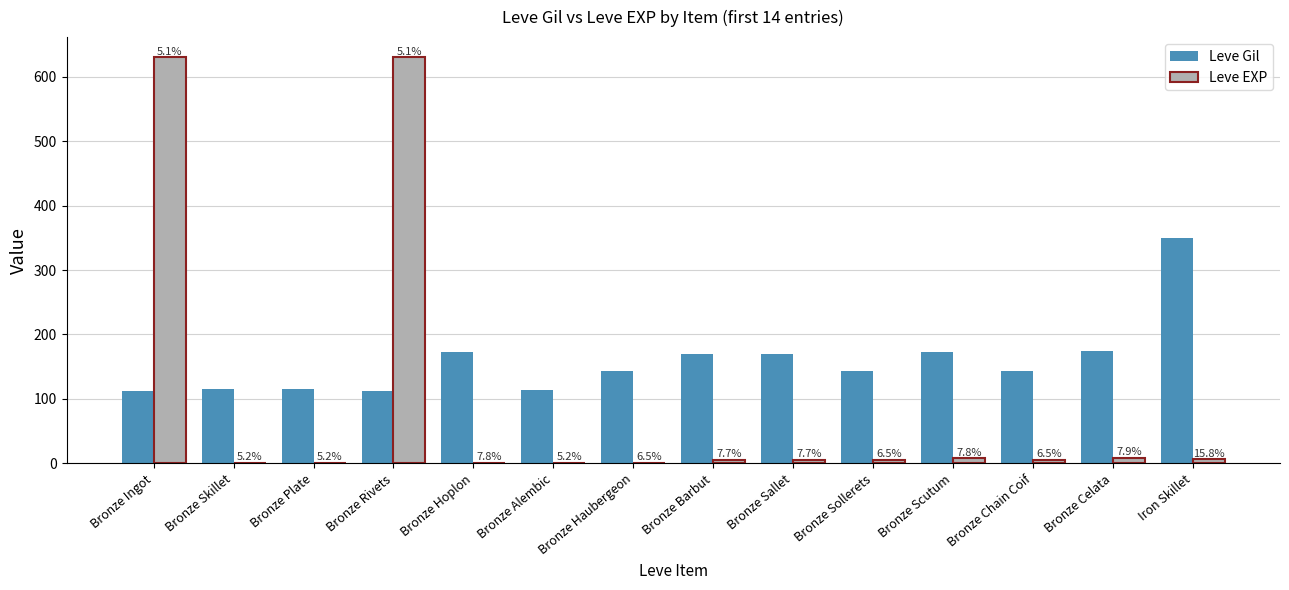

Reading left to right, what are all the values shown in this chart?

Leve Gil: 113	115	116	112	173	114	144	170	170	144	173	144	175	350
Leve EXP: 630	1	1	630	1	1	1	5	5	5	8	5	9	6